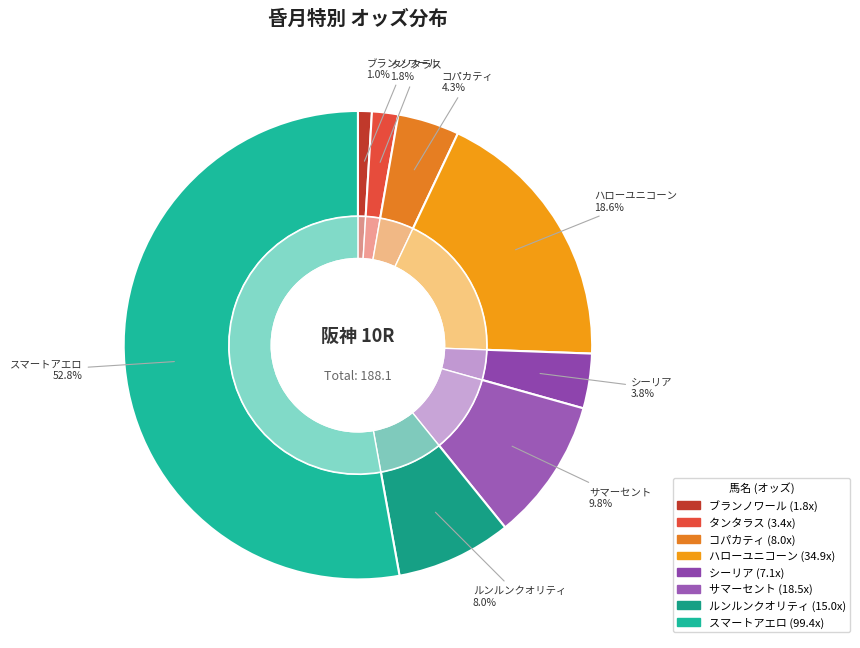

Approximately how many times larger is the value at シーリア compared to タンタラス?

2.1